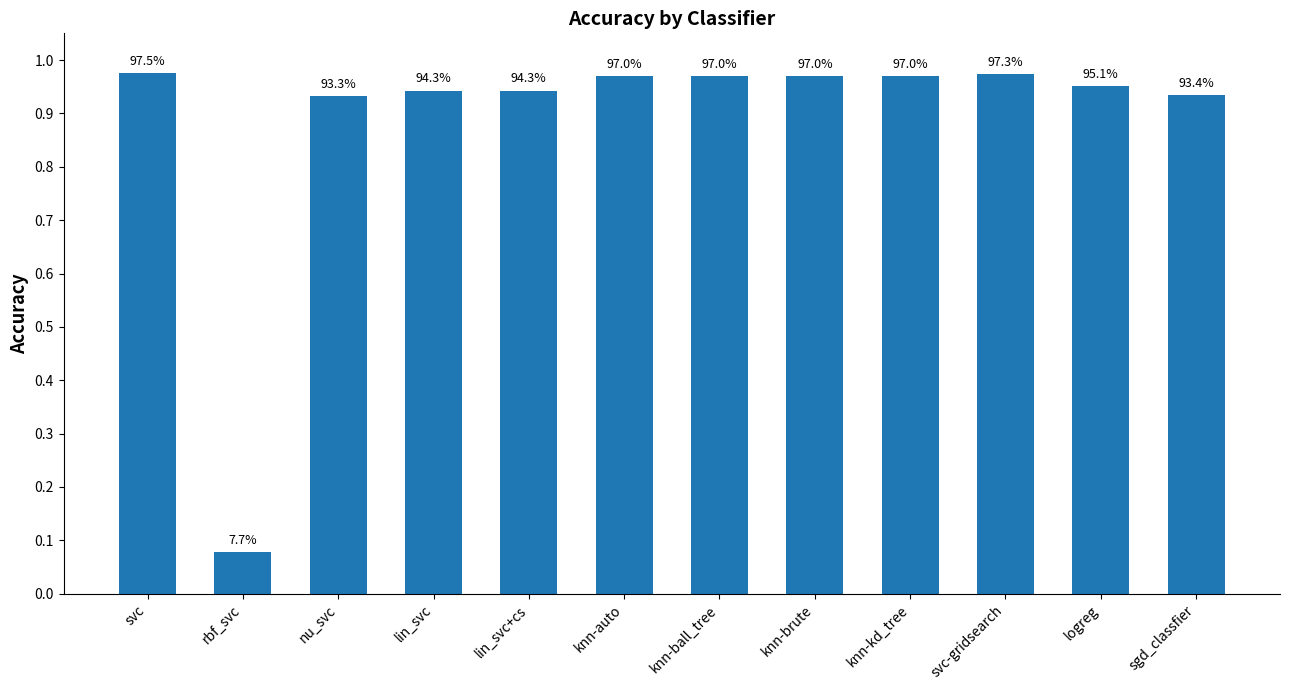

Reading right to left, extract all data points from this chart.

0.9	1.0	1.0	1.0	1.0	1.0	1.0	0.9	0.9	0.9	0.1	1.0